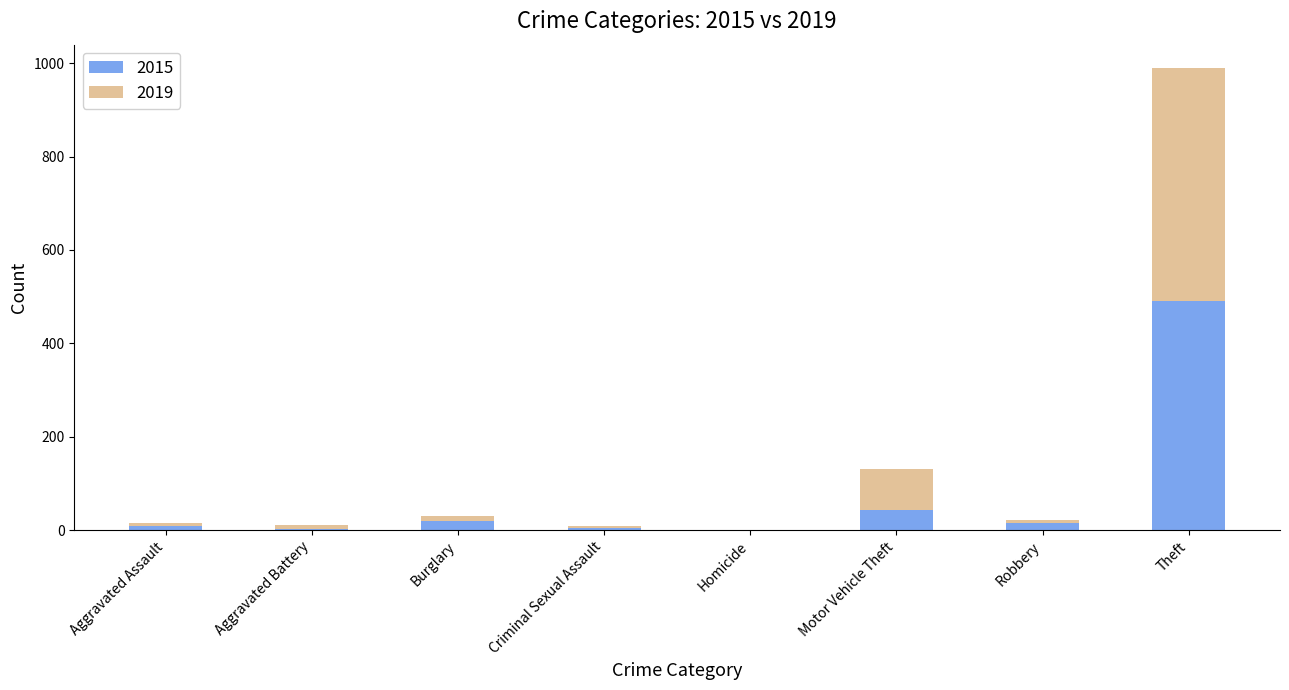

How many categories are shown in the chart?

8